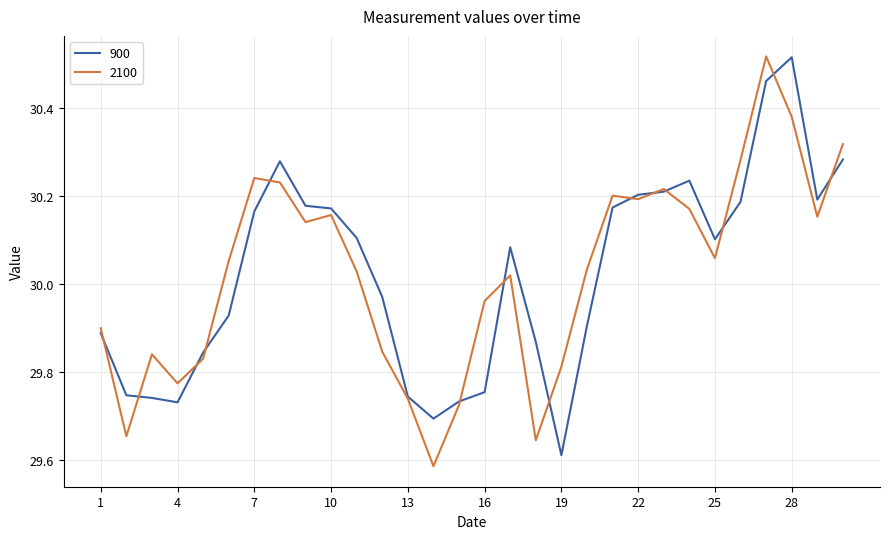

Reading left to right, list all the values displayed in this chart.

900: 1=29.9	2=29.7	3=29.7	4=29.7	5=29.8	6=29.9	7=30.2	8=30.3	9=30.2	10=30.2	11=30.1	12=30.0	13=29.7	14=29.7	15=29.7	16=29.8	17=30.1	18=29.9	19=29.6	20=29.9	21=30.2	22=30.2	23=30.2	24=30.2	25=30.1	26=30.2	27=30.5	28=30.5	29=30.2	30=30.3
2100: 1=29.9	2=29.7	3=29.8	4=29.8	5=29.8	6=30.1	7=30.2	8=30.2	9=30.1	10=30.2	11=30.0	12=29.8	13=29.7	14=29.6	15=29.7	16=30.0	17=30.0	18=29.6	19=29.8	20=30.0	21=30.2	22=30.2	23=30.2	24=30.2	25=30.1	26=30.3	27=30.5	28=30.4	29=30.2	30=30.3